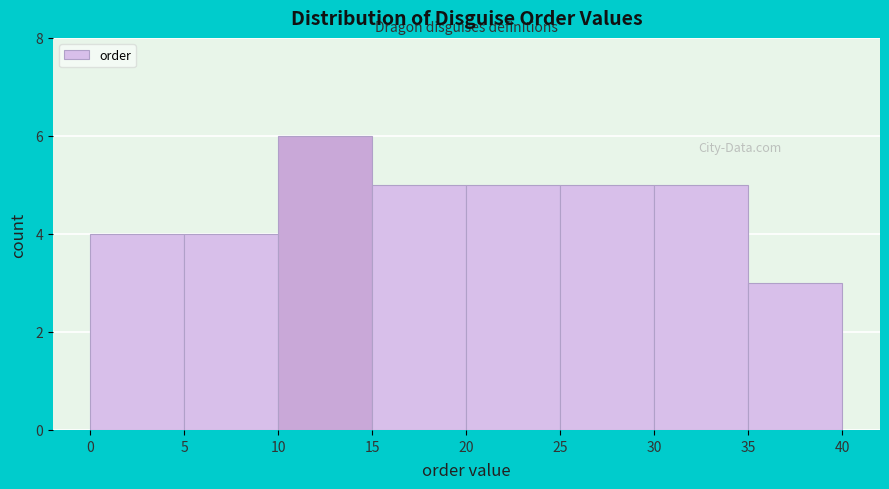

Reading left to right, transcribe this chart: for each bar, give the range it covers on the x-axis and its height. The values are not printed on the chart, so give them approximately, as read against the axis.

0 to 5: 4
5 to 10: 4
10 to 15: 6
15 to 20: 5
20 to 25: 5
25 to 30: 5
30 to 35: 5
35 to 40: 3